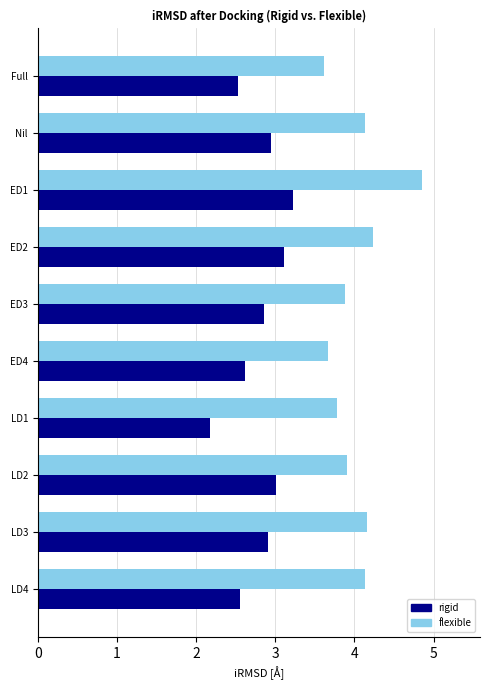

What is the total value across all series at ED1?

8.1